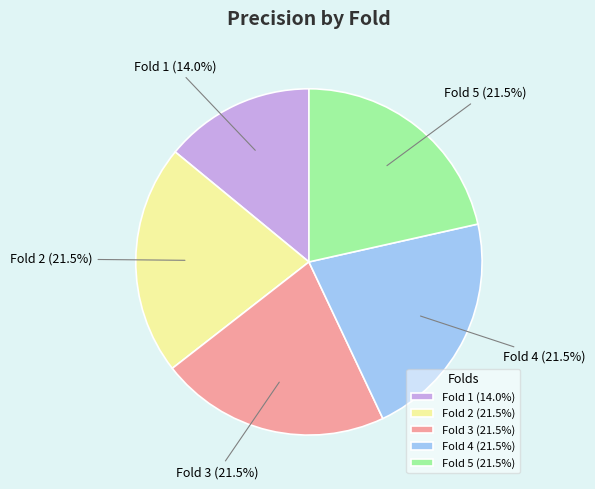

Does Fold 5 represent more than half of the total?

No